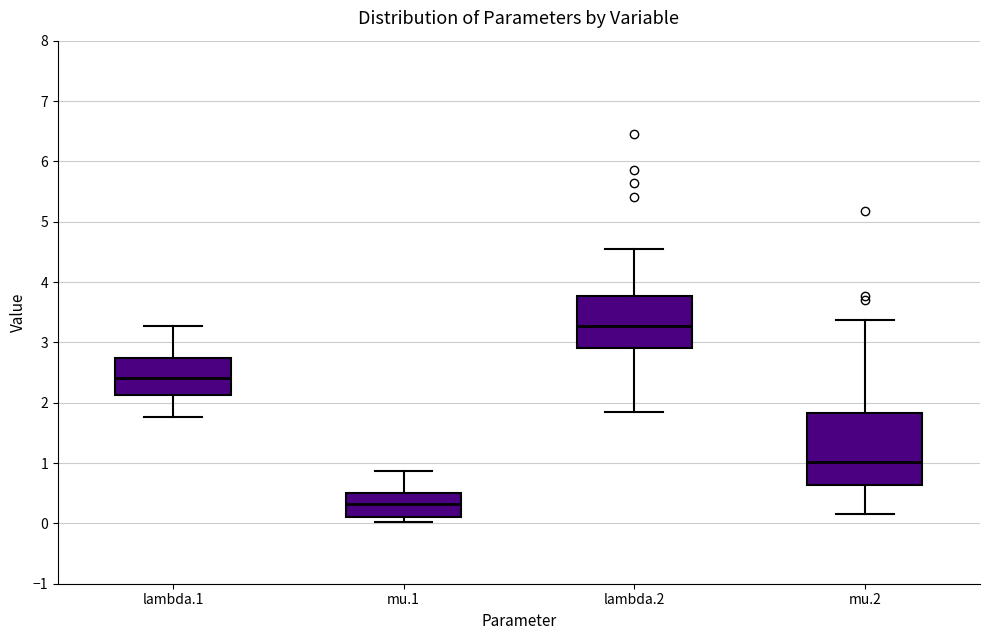

Where does the median line of the box for lambda.2 sit on the y-axis? The values are not printed on the chart, so give them approximately, as read against the axis.

3.3